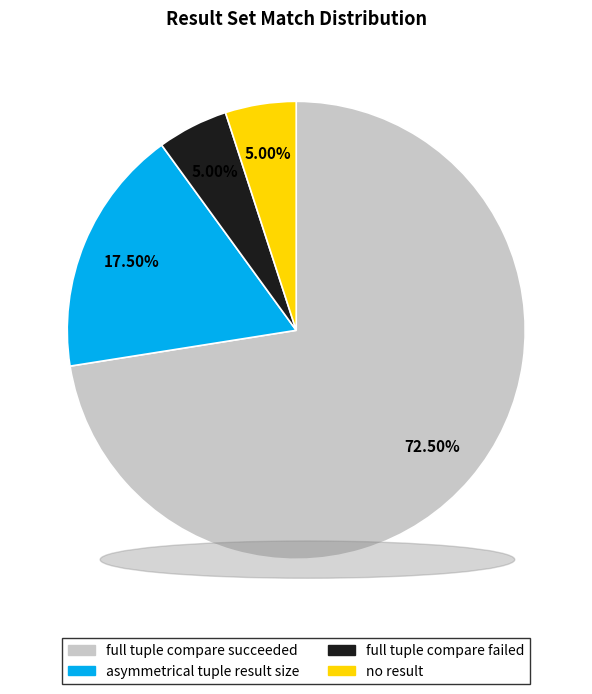

Do full tuple compare succeeded and asymmetrical tuple result size together represent more than half of the pie?

Yes